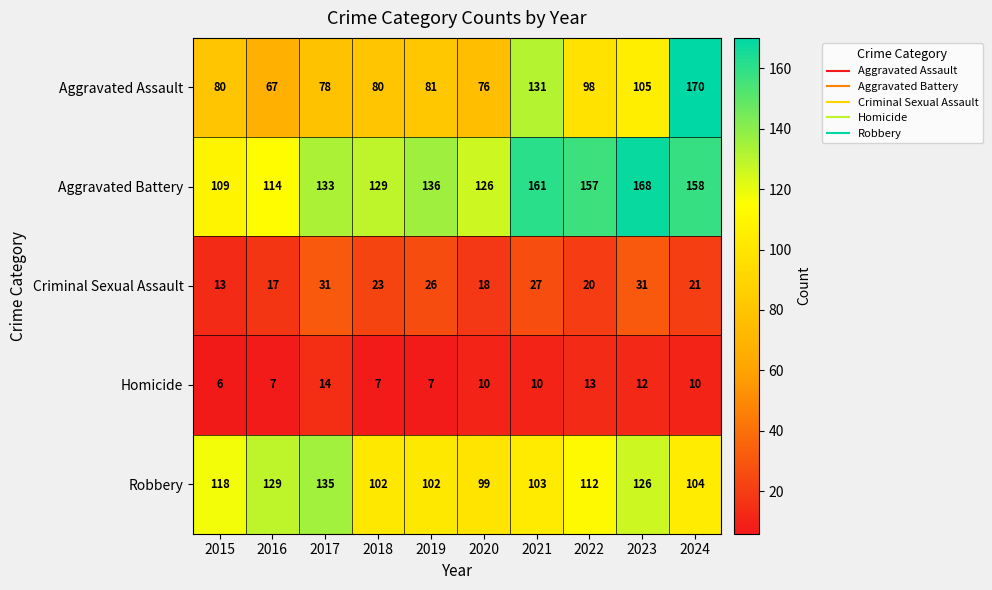

At 2022, list the series in order from smallest to largest.

Homicide, Criminal Sexual Assault, Aggravated Assault, Robbery, Aggravated Battery